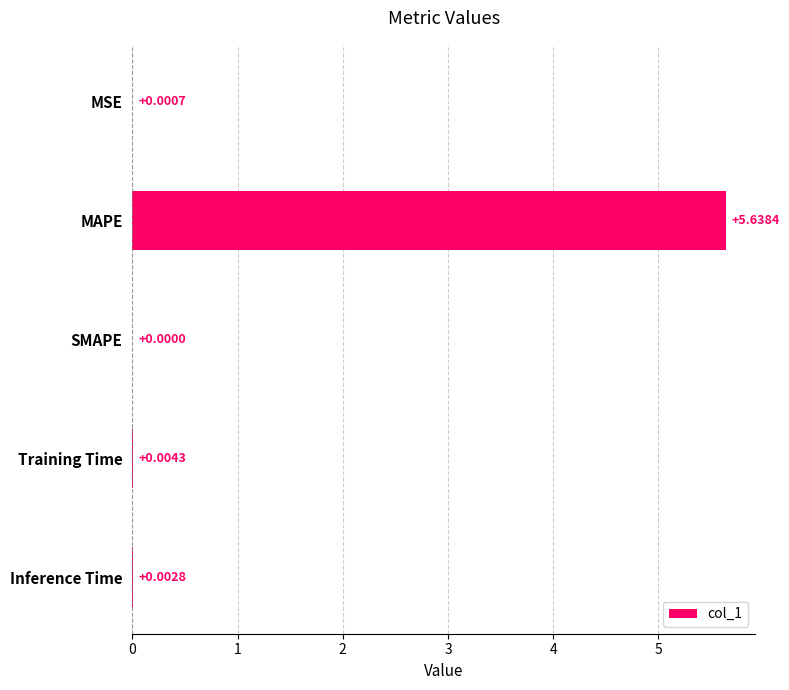

Are the bars horizontal?

Yes